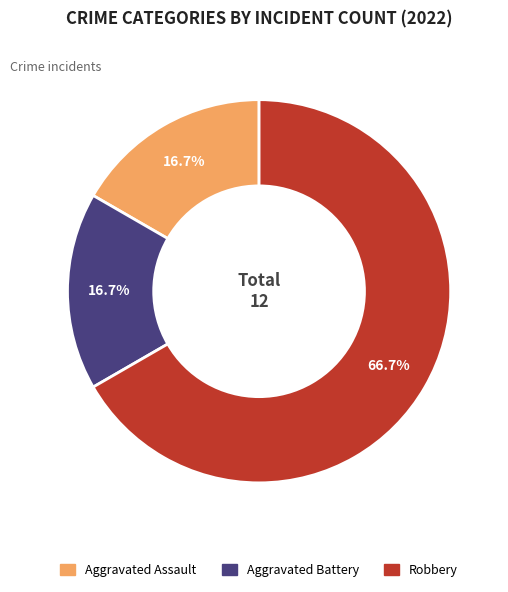

To the nearest percent, what portion does Robbery represent?

67%